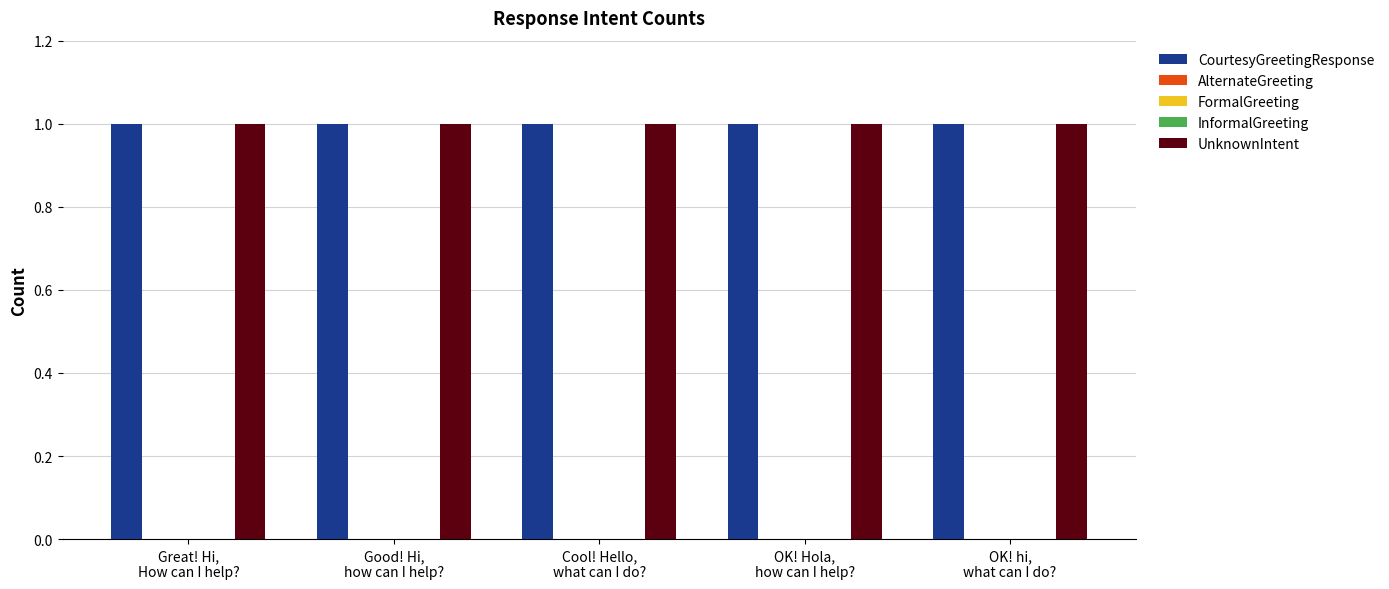

At Good! Hi,
how can I help?, list the series in order from smallest to largest.

AlternateGreeting, FormalGreeting, InformalGreeting, CourtesyGreetingResponse, UnknownIntent